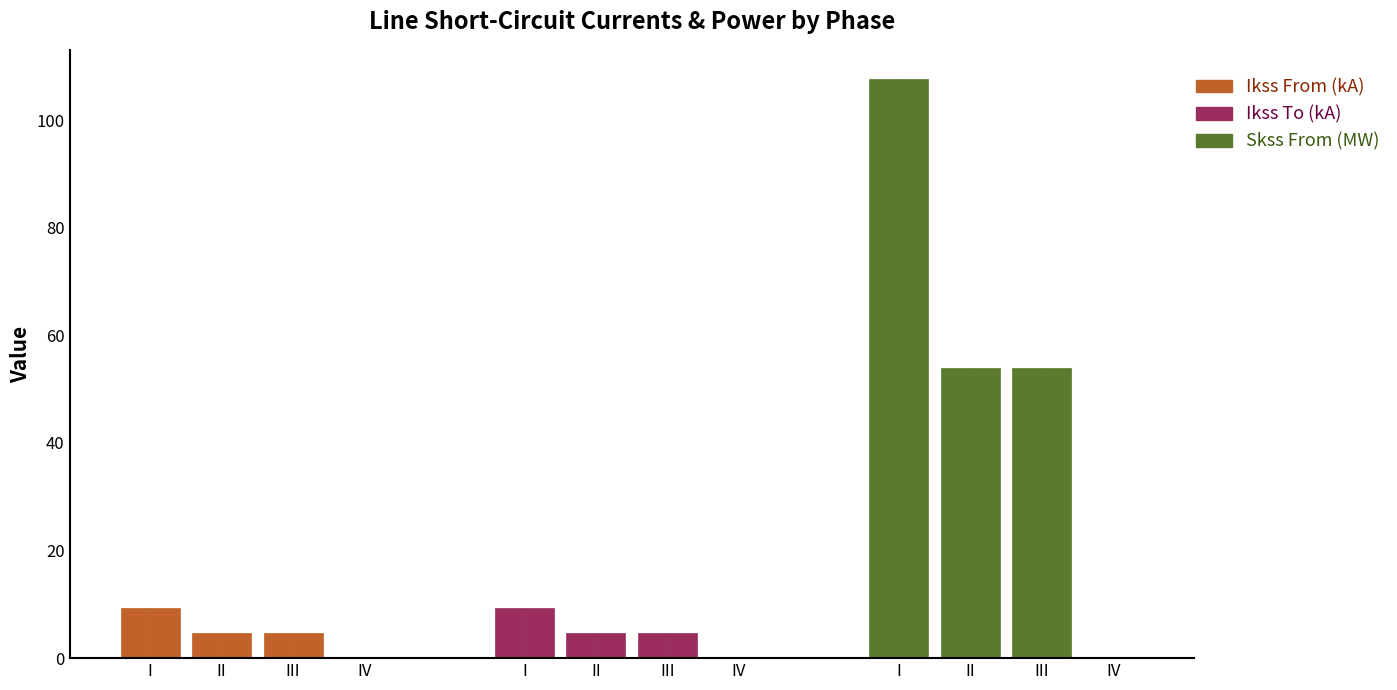

Which series has the widest spread of values?

pf_skss_c_from_mw